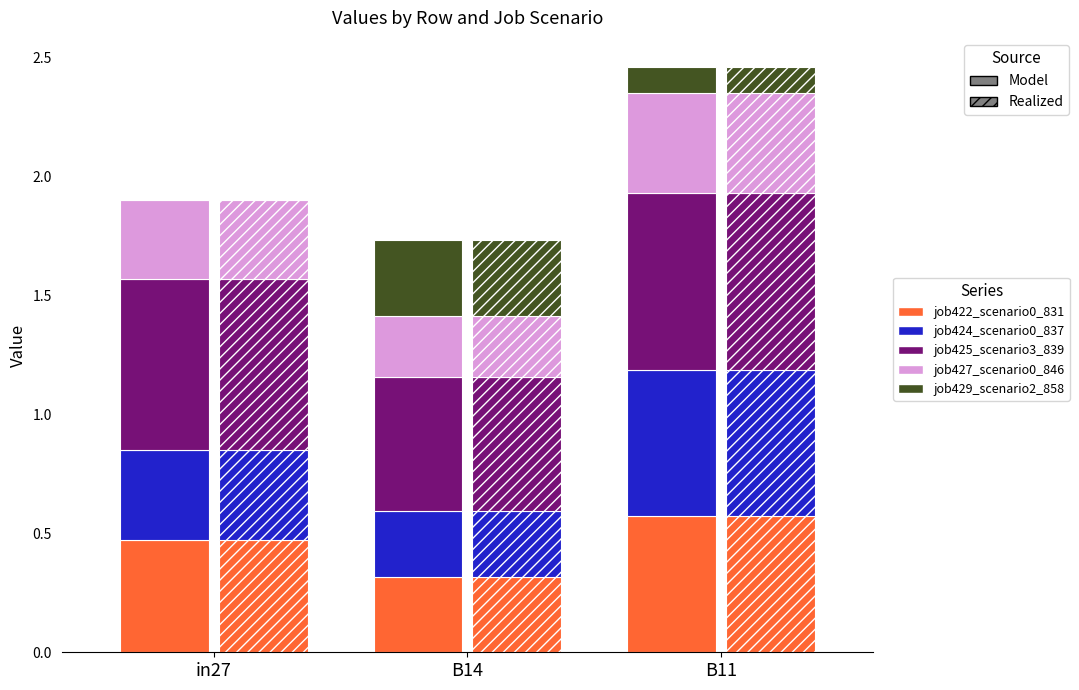

What is the label of the 3rd bar from the left?

B11